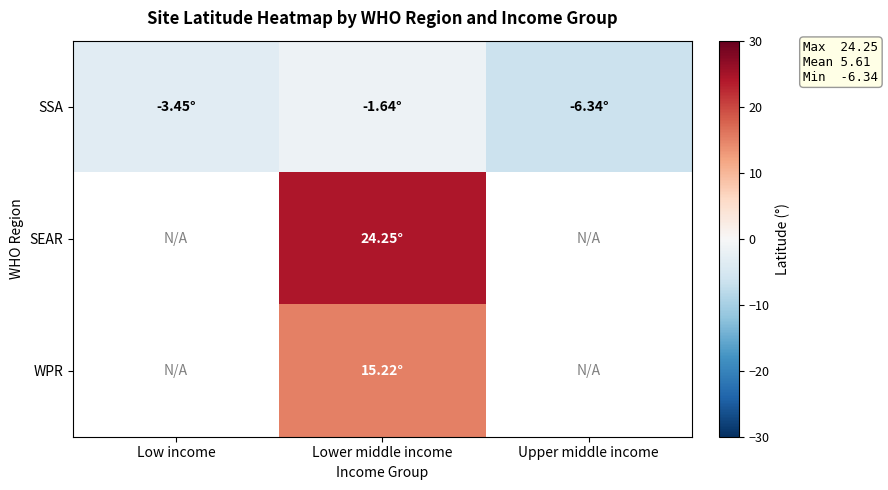

At how many categories does at least one series exceed 22?

1